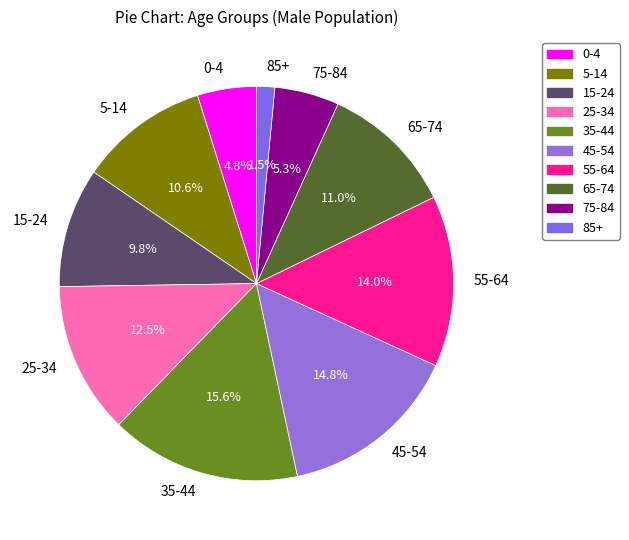

Which slice is the largest?

35-44